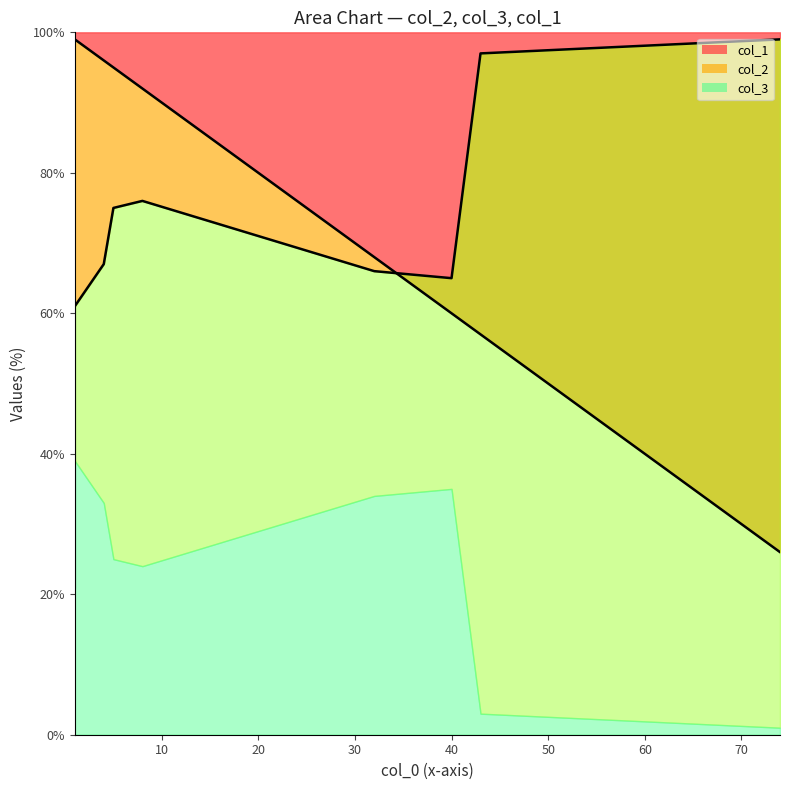

The col_1 series shows 22 at 1. True or false?

False